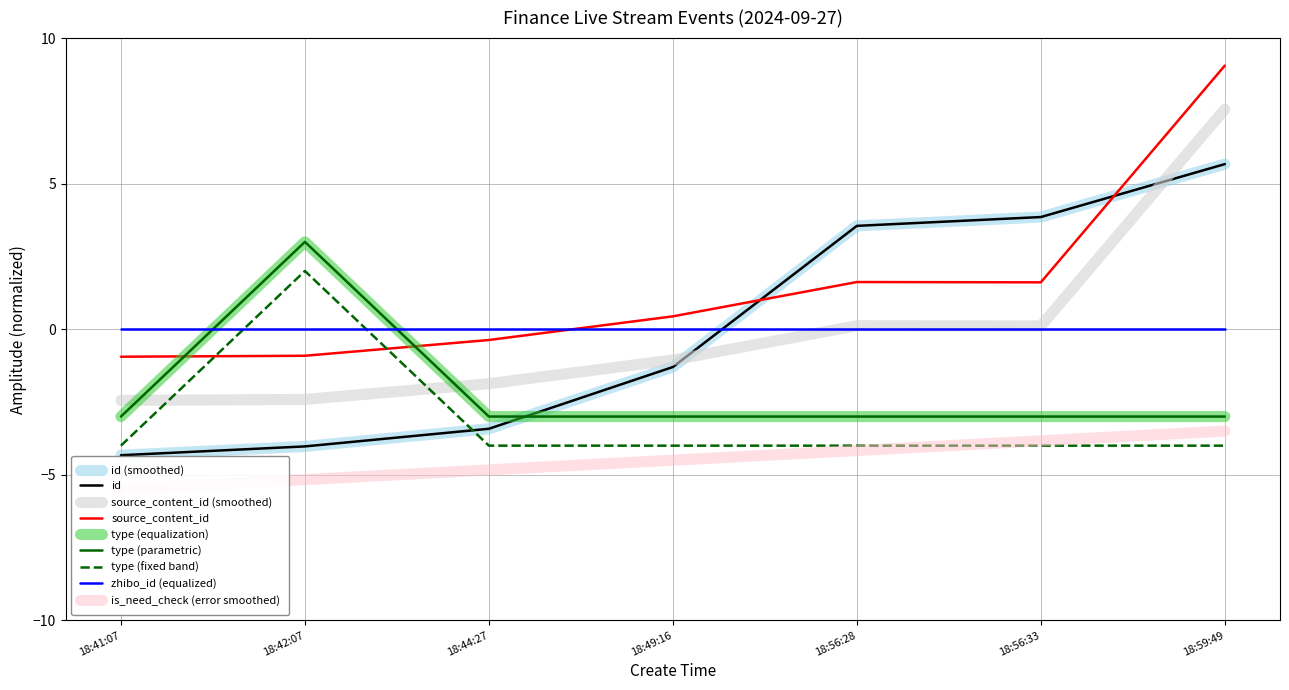

What value does the id series have at 18:44:27?

-3.4